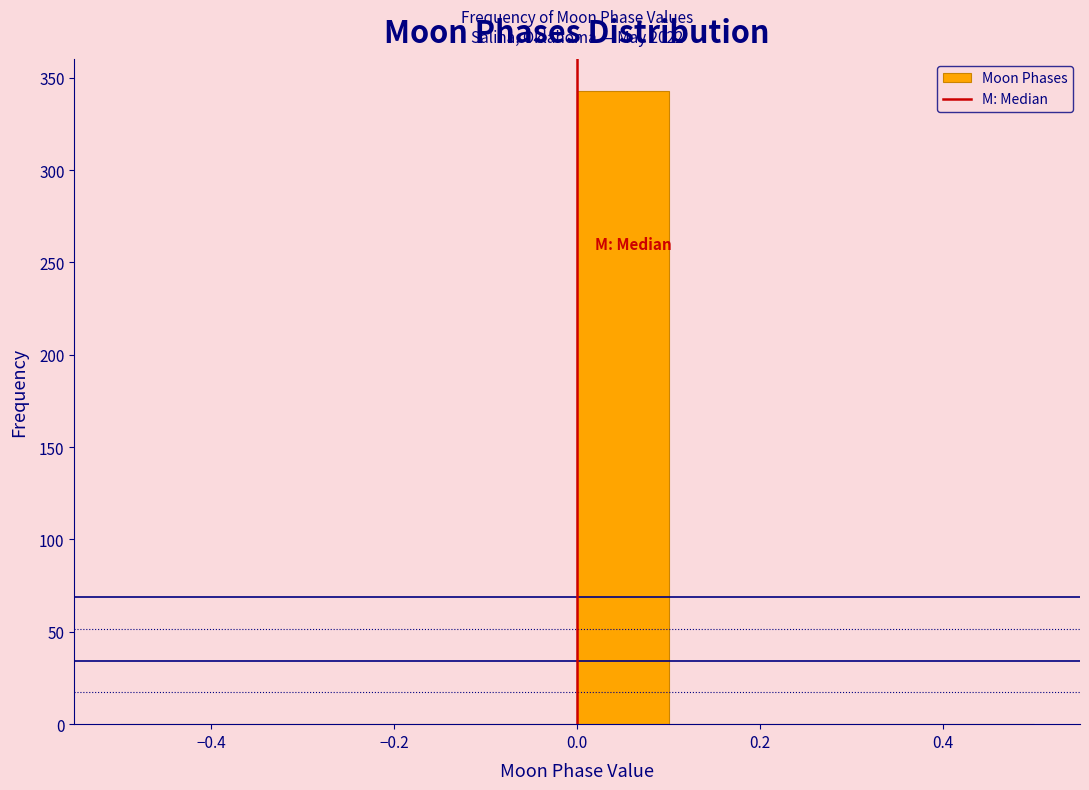

Which range on the x-axis has the tallest bar?

0.0 to 0.1